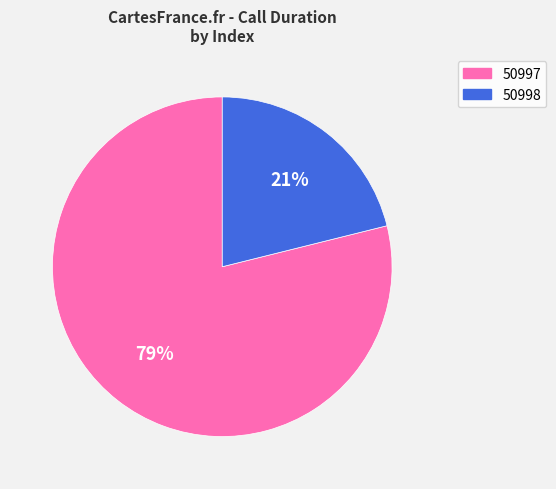

Between 50997 and 50998, which is larger?

50997